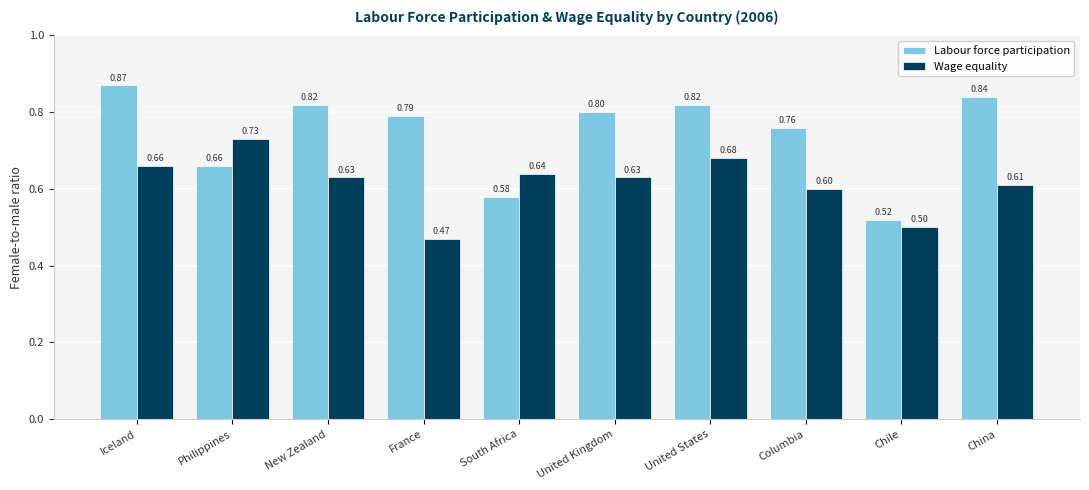

Which series changed the most between New Zealand and Columbia?

Labour force participation